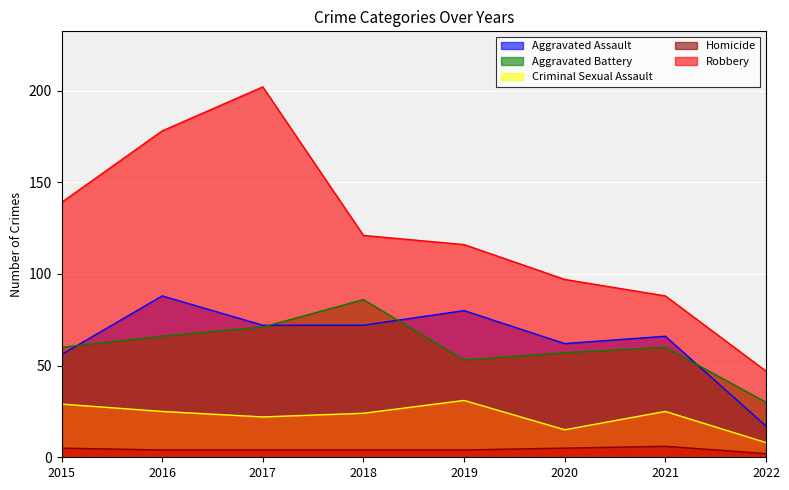

Which series has the largest total across all categories?

Robbery